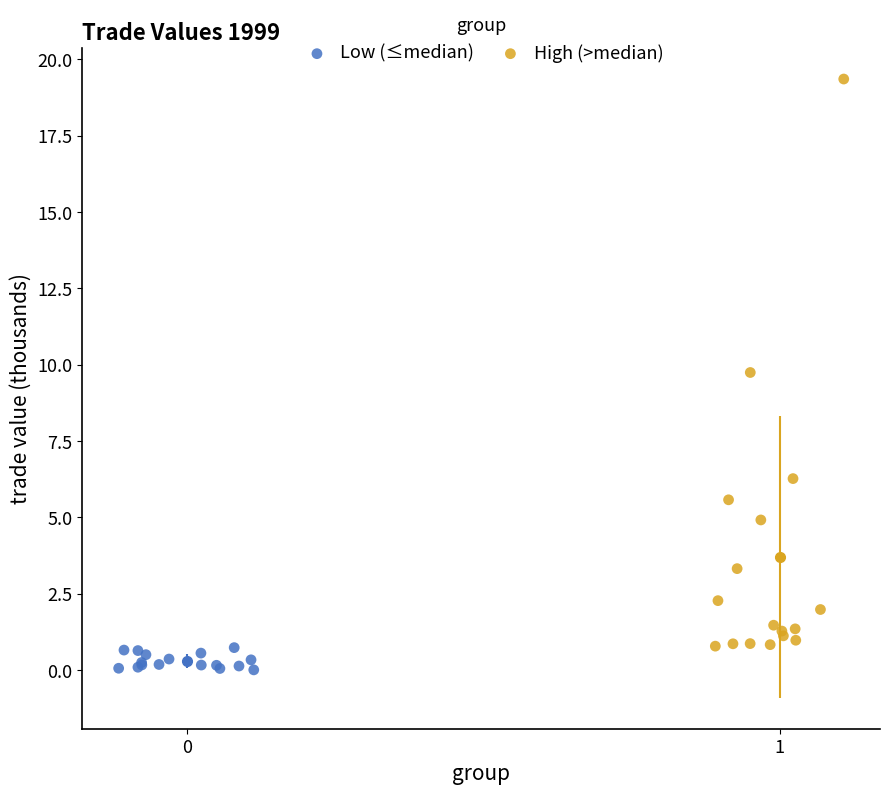

Which series has the widest spread of Y values?

High (>median)